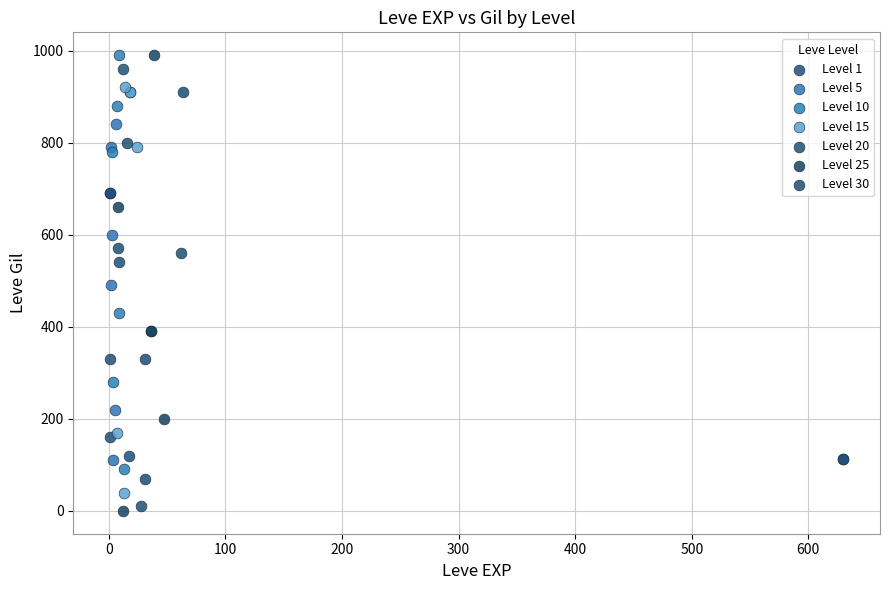

What are all the series names shown in the legend?

Level 1, Level 5, Level 10, Level 15, Level 20, Level 25, Level 30